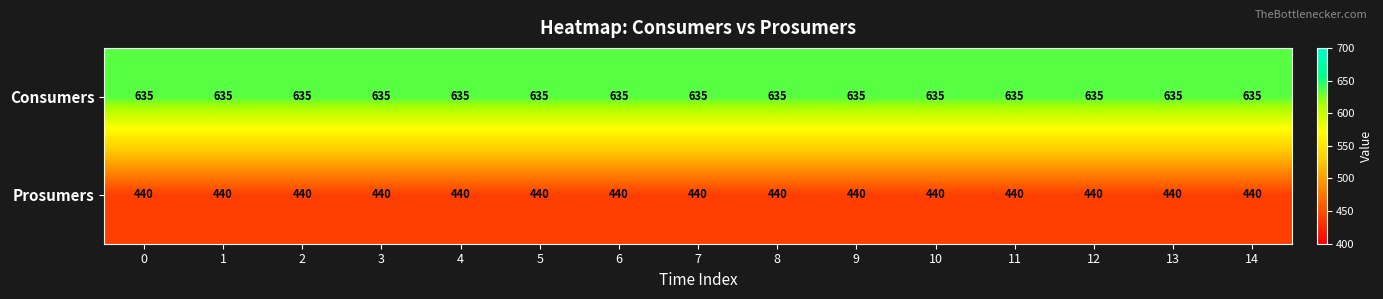

The Prosumers series shows 440 at 14. True or false?

True